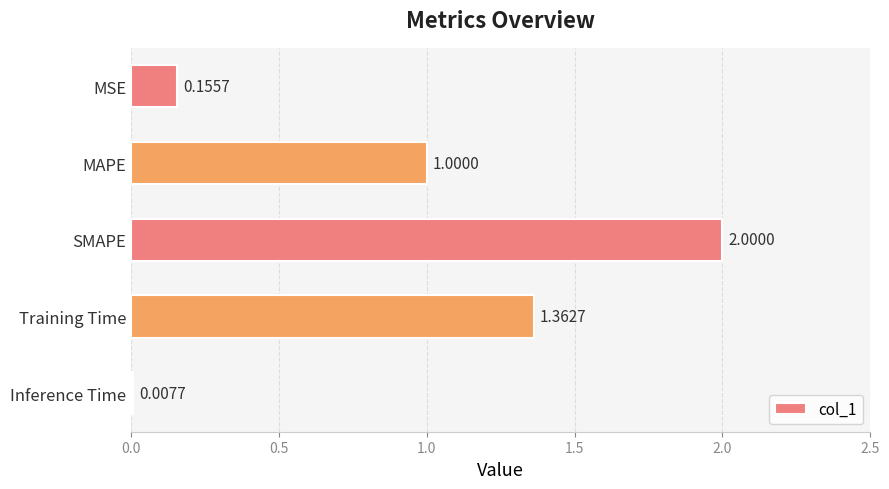

Rank the categories by value from lowest to highest.

Inference Time, MSE, MAPE, Training Time, SMAPE